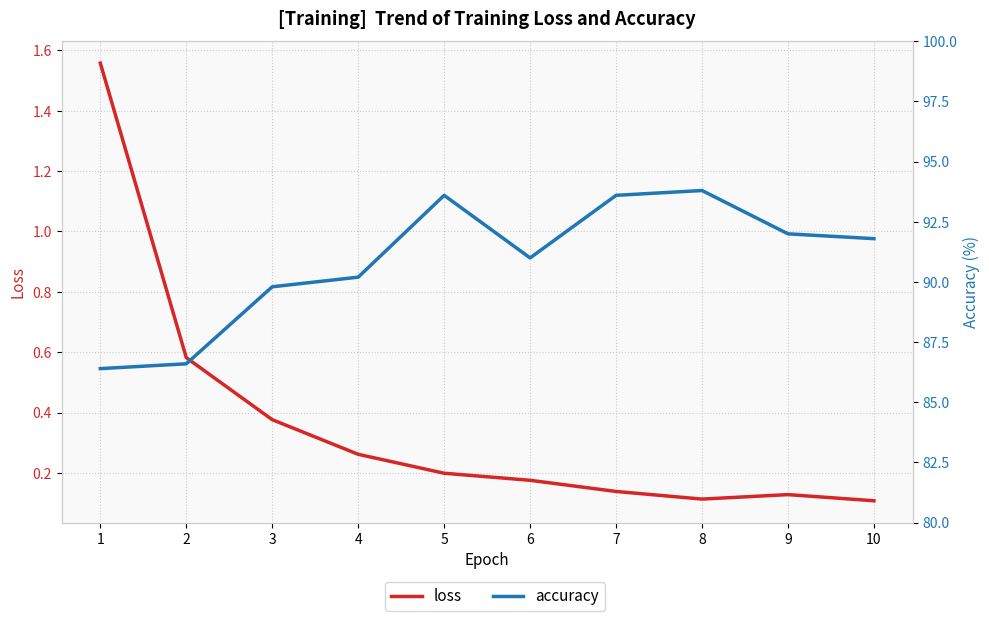

What is the value of the loss point at the 8th from the left?

0.1